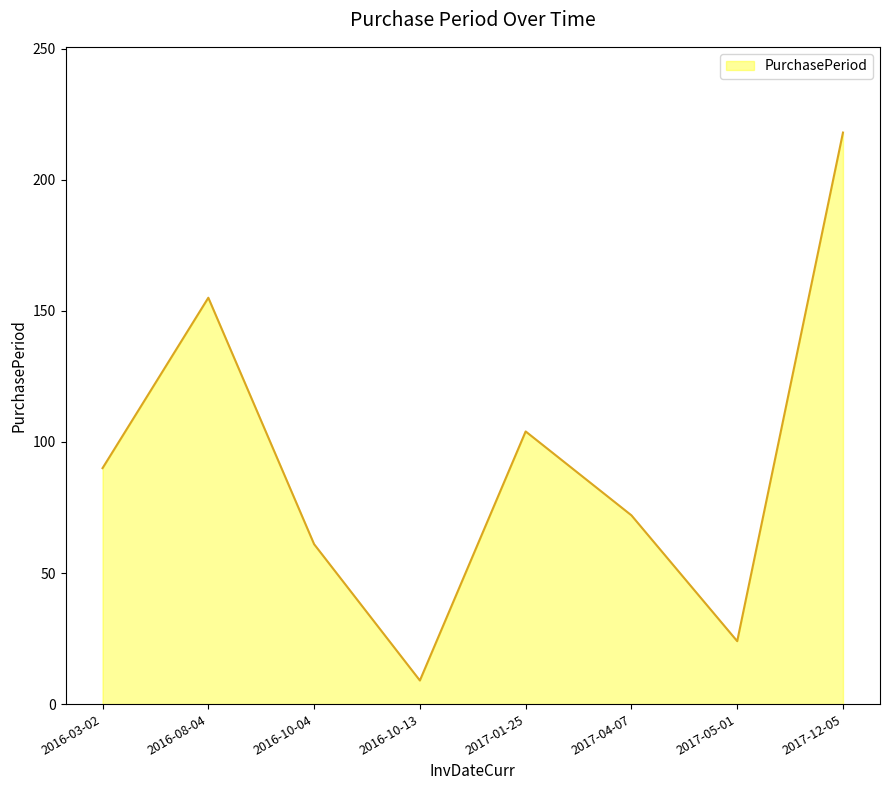

What is the sum of the values at 2016-10-04 and 2016-08-04?

216